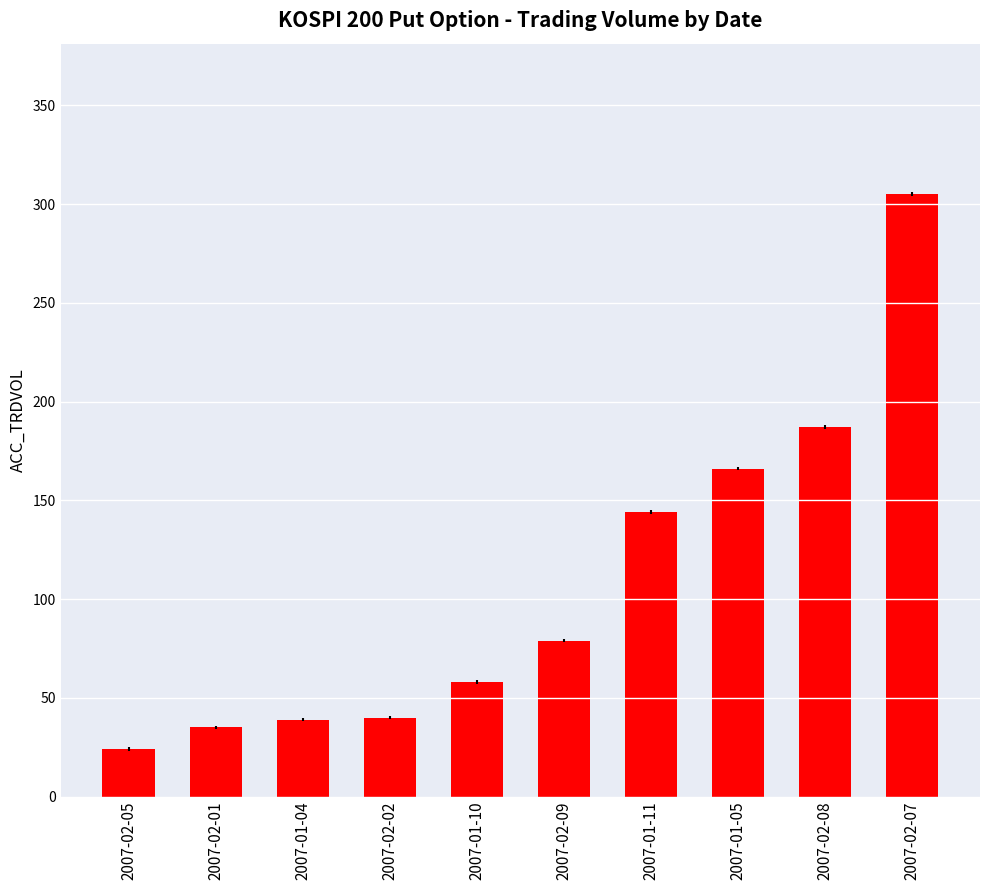

Approximately how many times larger is the value at 2007-01-10 compared to 2007-02-01?

1.7